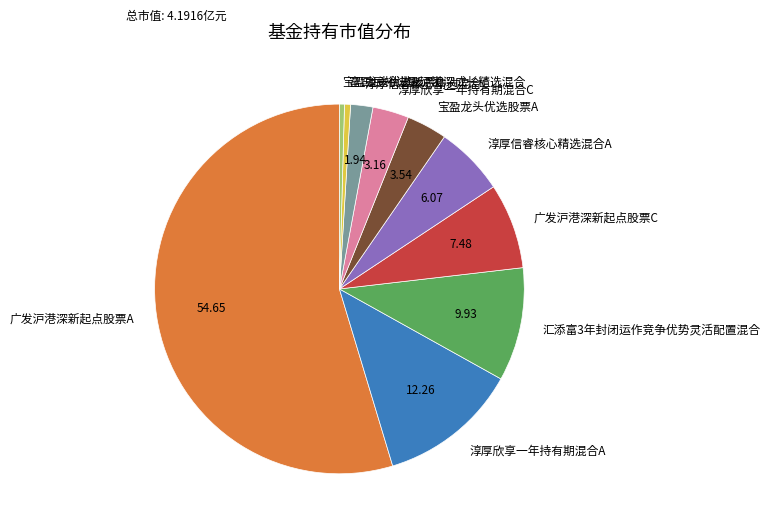

How many segments does this pie chart have?

10